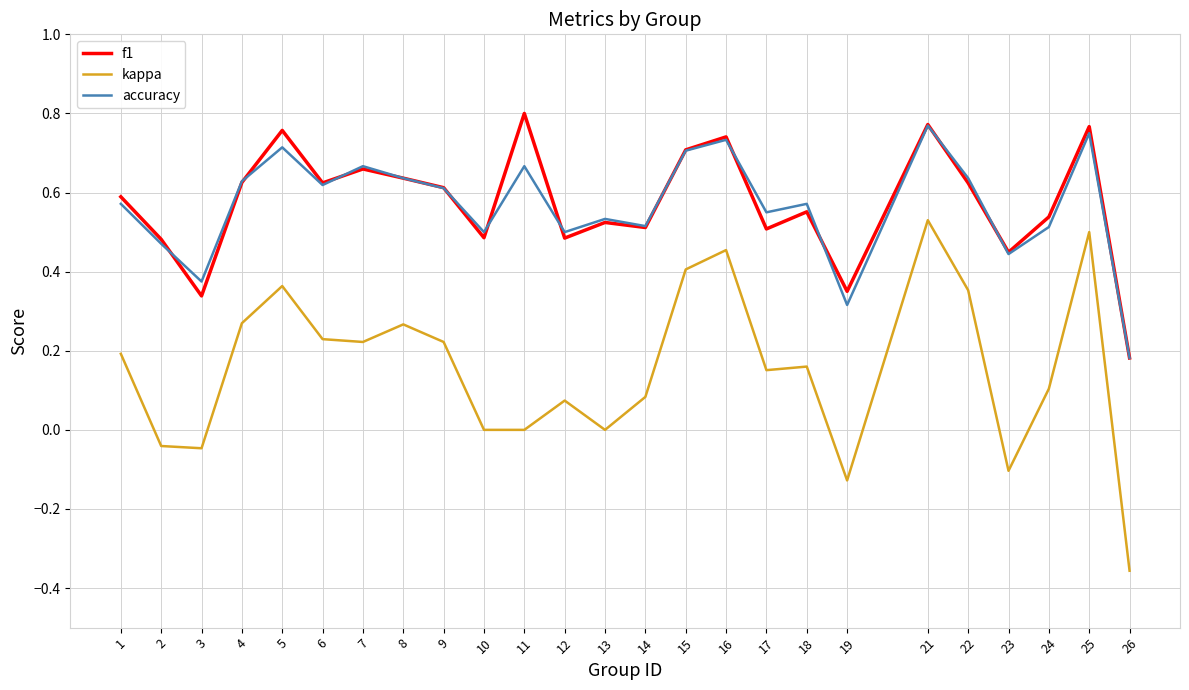

What is the sum of all kappa values?

3.9